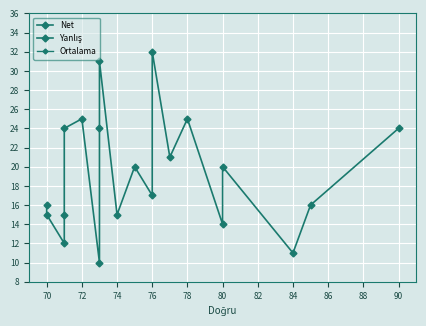

Where is Ortalama nearest to the value 47?

80